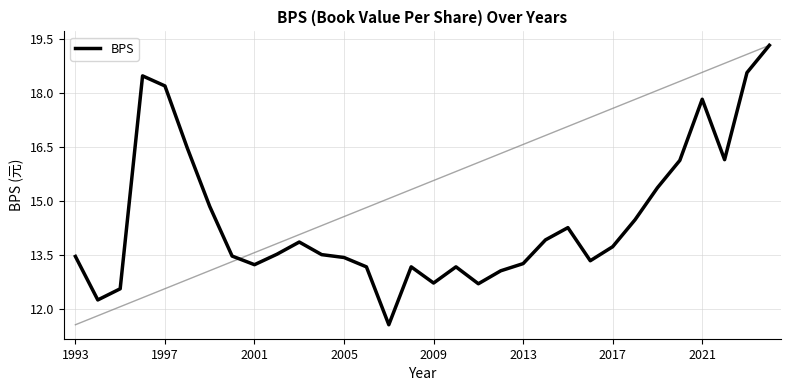

What is the smallest value displayed?

11.6